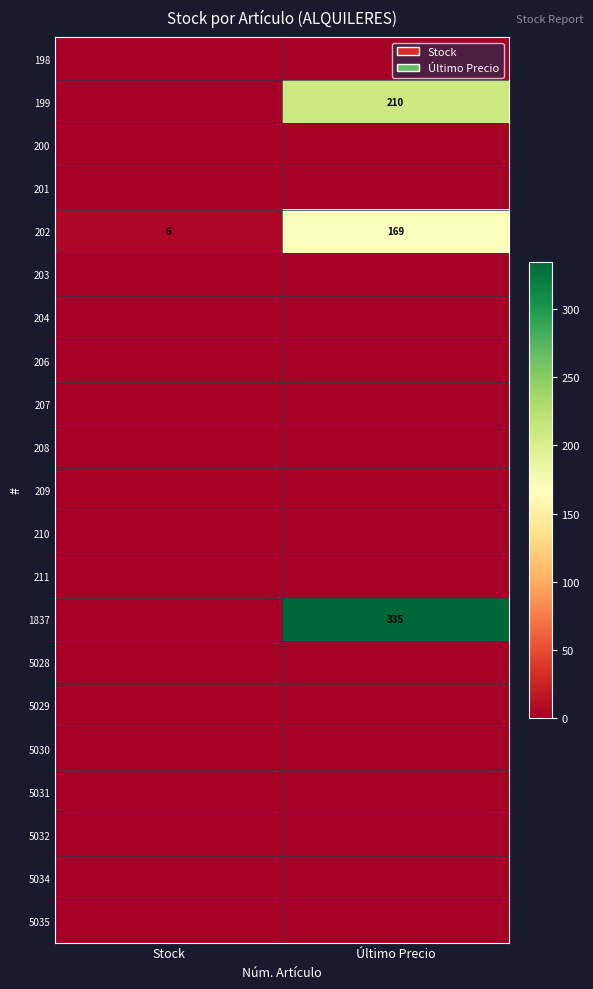

The 1837 series shows 231 at Último Precio. True or false?

False